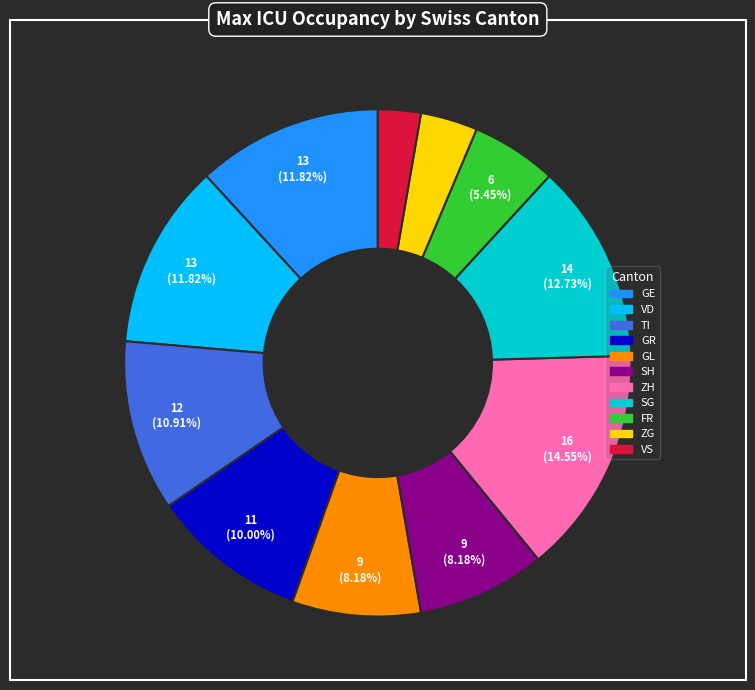

How many segments does this pie chart have?

11